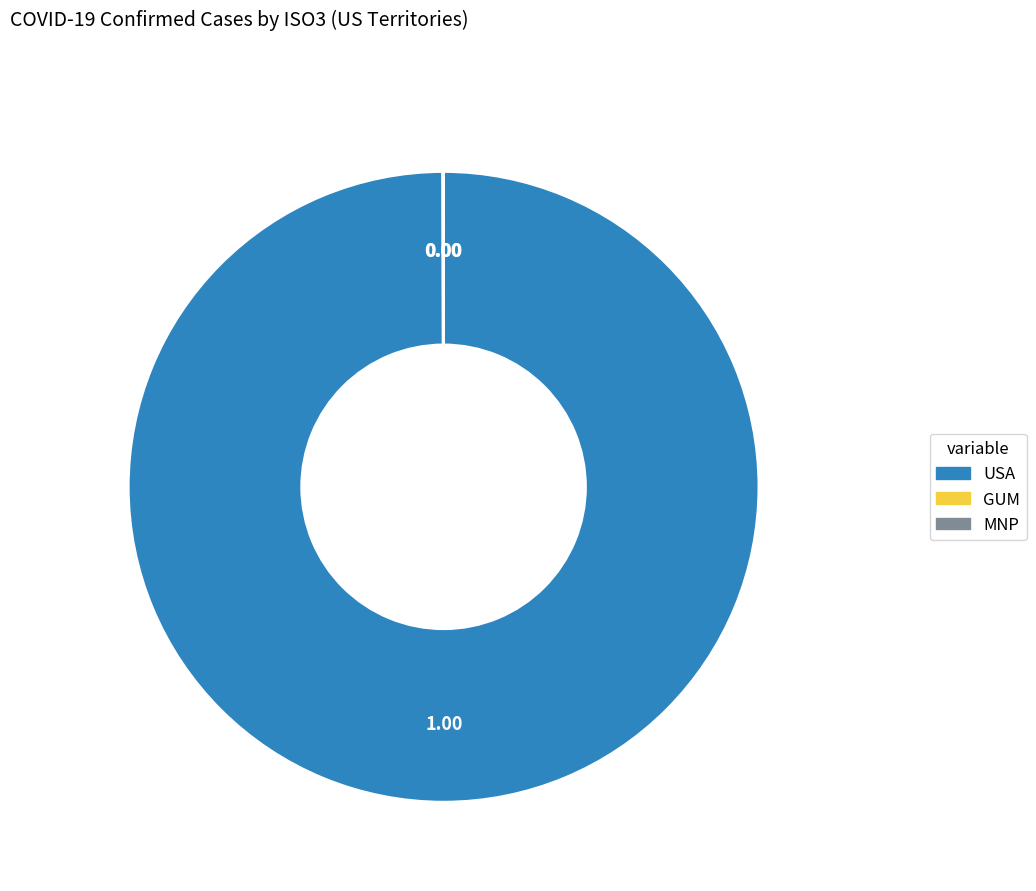

Which category accounts for the majority?

USA